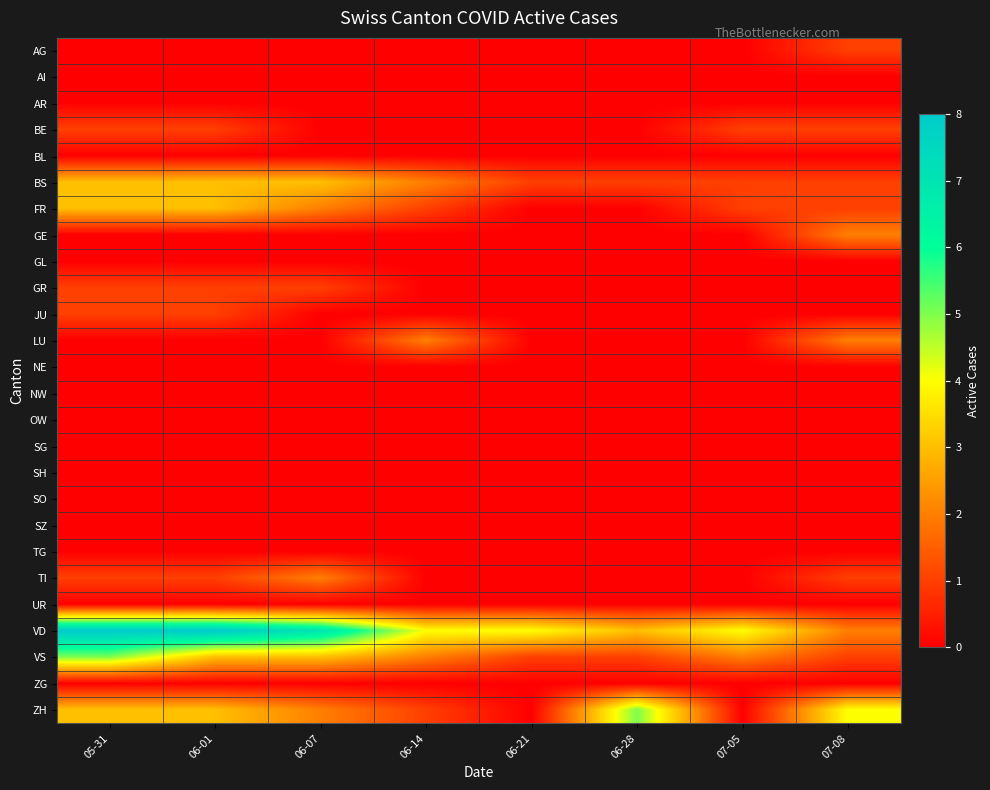

List the series in order of their peak value, highest first.

VD, VS, ZH, BS, FR, GE, LU, TI, AG, BE, GR, JU, AI, AR, BL, GL, NE, NW, OW, SG, SH, SO, SZ, TG, UR, ZG